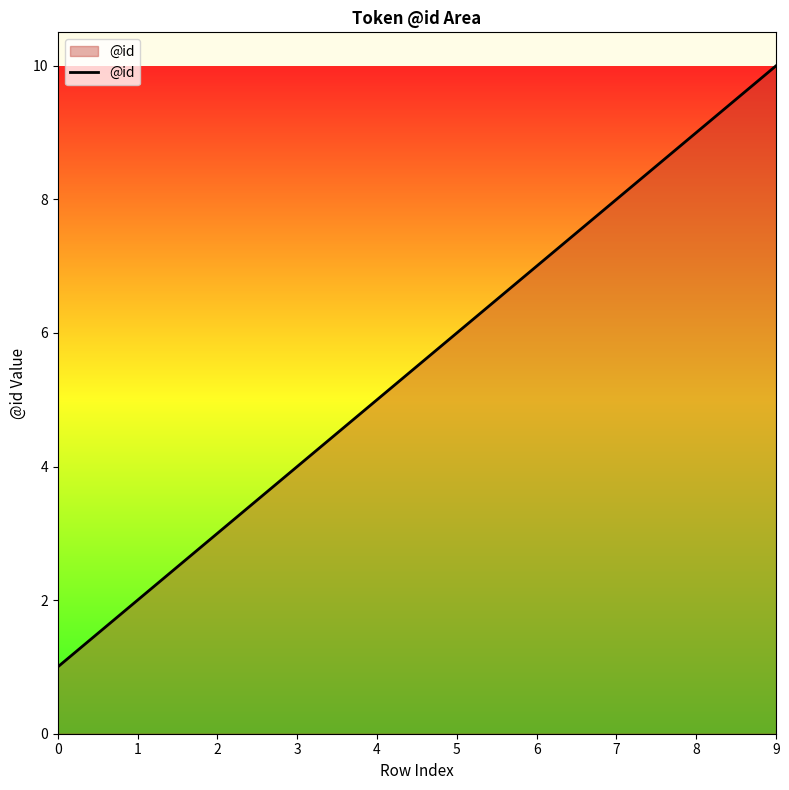

List the labels in order of value, largest first.

9, 8, 7, 6, 5, 4, 3, 2, 1, 0